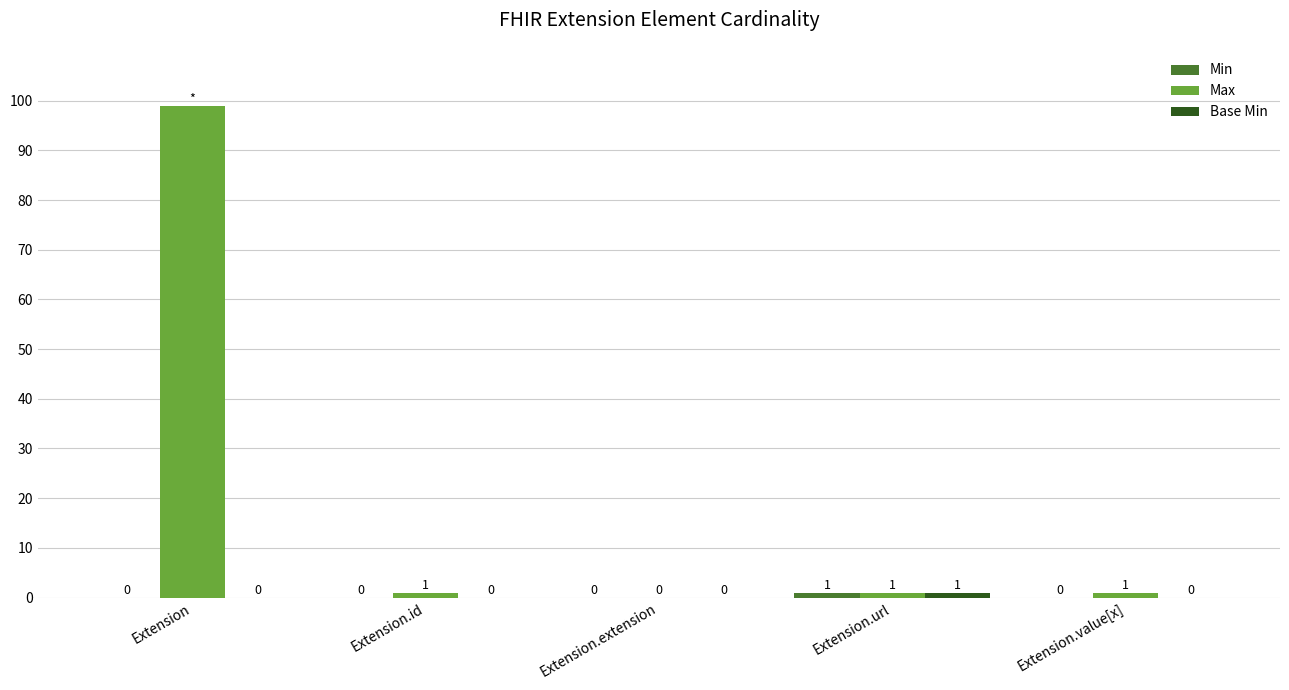

Read the Max value at Extension, to the nearest 10.

100